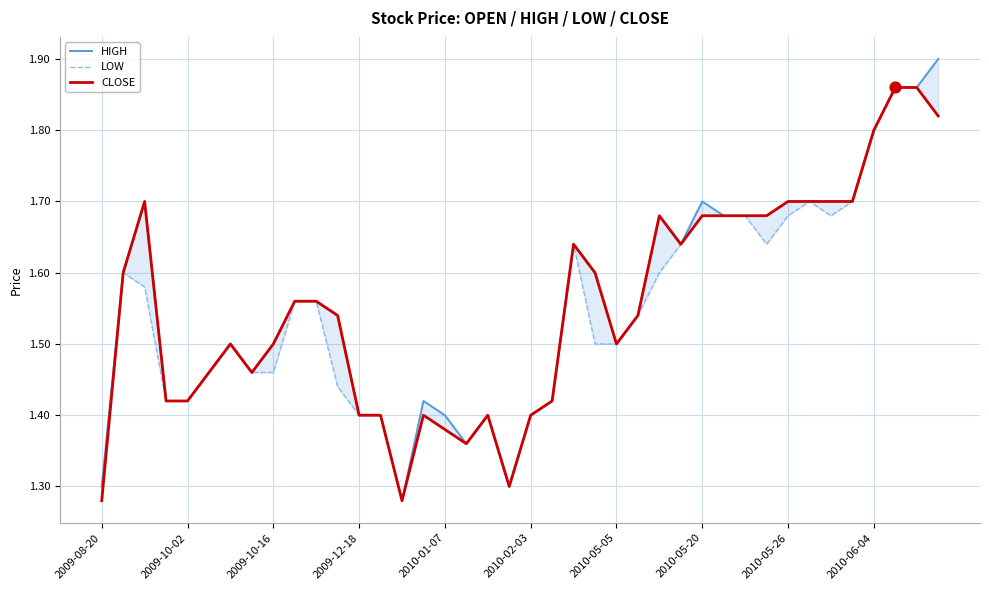

What is the total value across all series at 11?

4.5